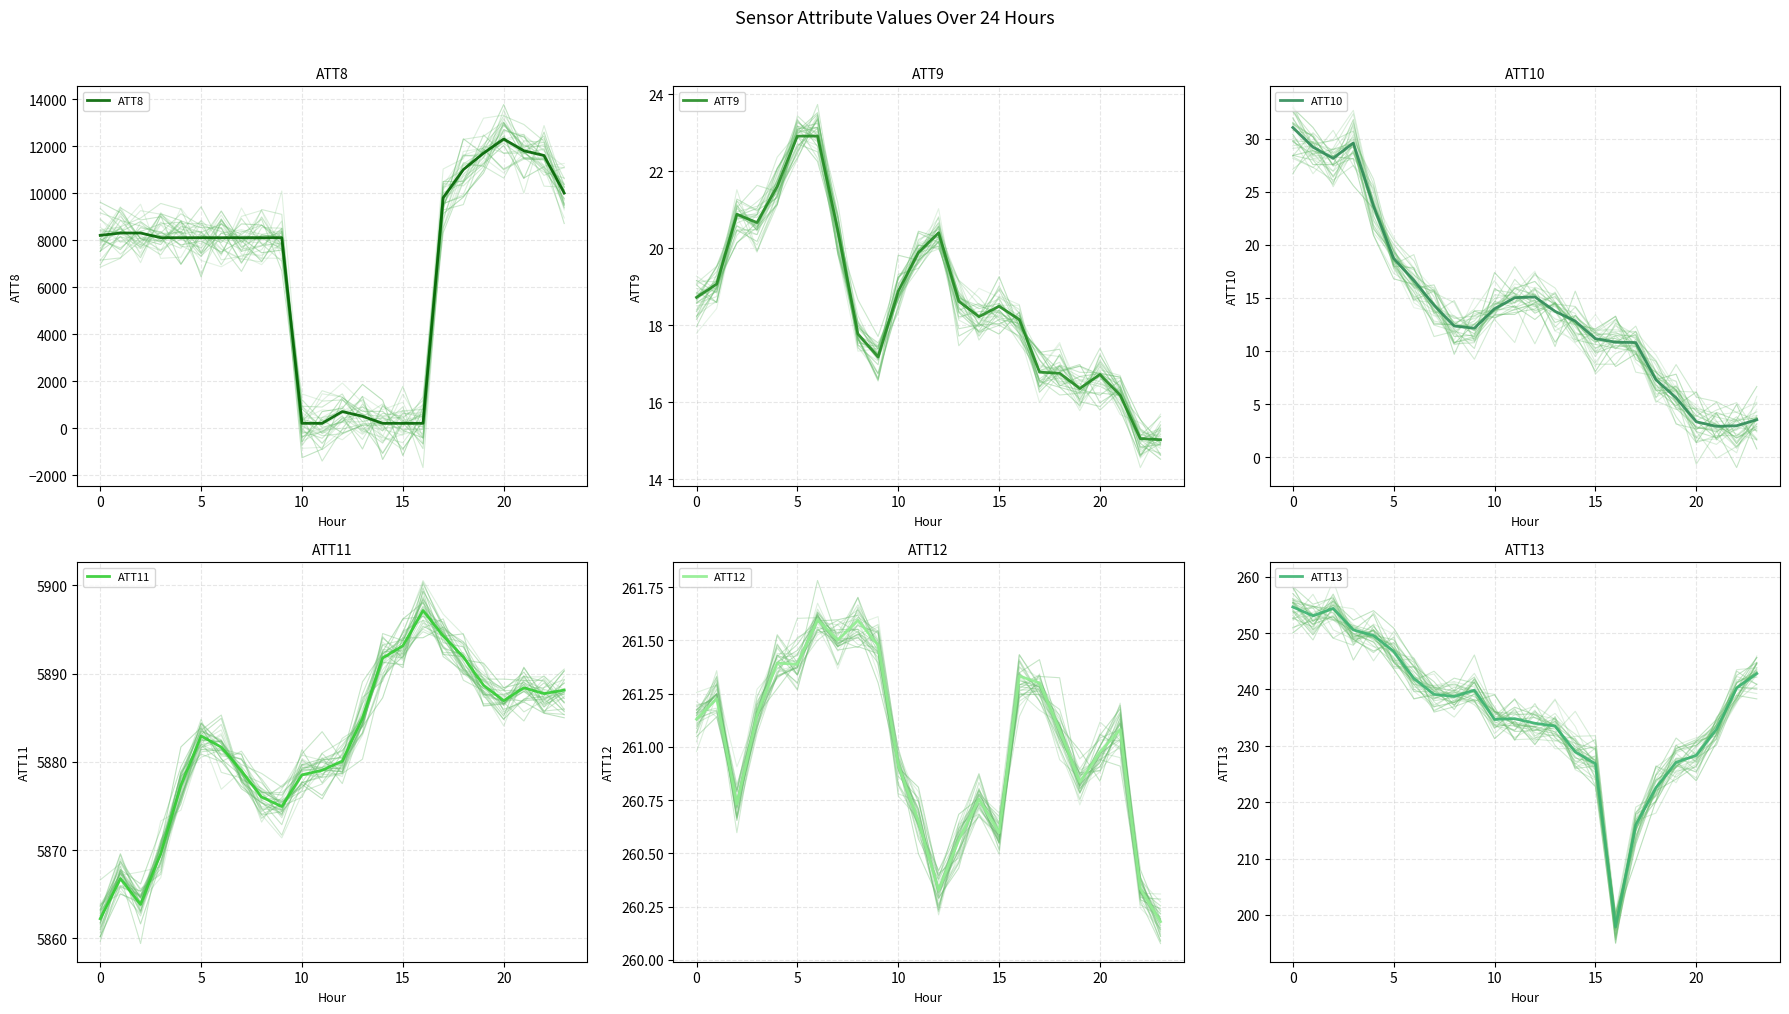

Which series has the largest range (max minus min)?

ATT8